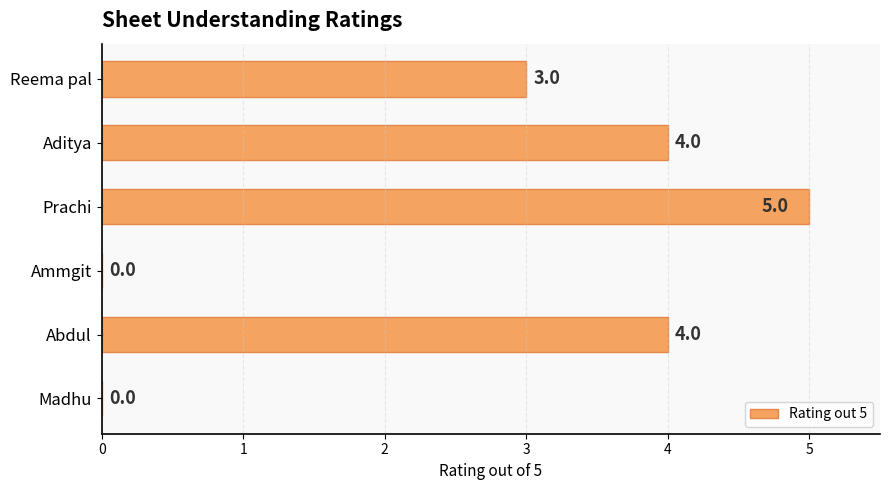

What is the sum of the values at Madhu and Prachi?

5